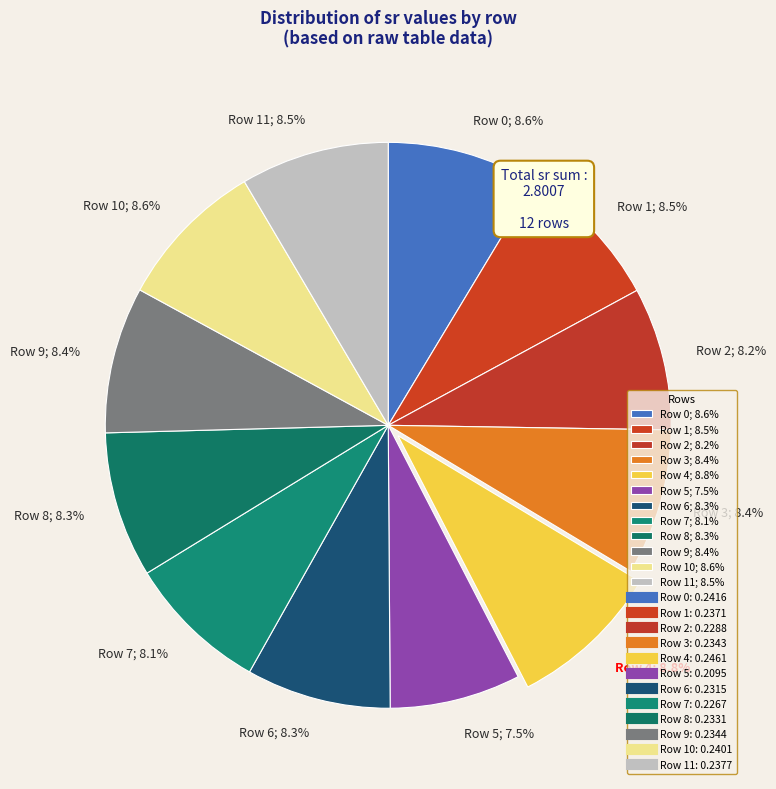

Between Row 5; 7.5% and Row 8; 8.3%, which is larger?

Row 8; 8.3%